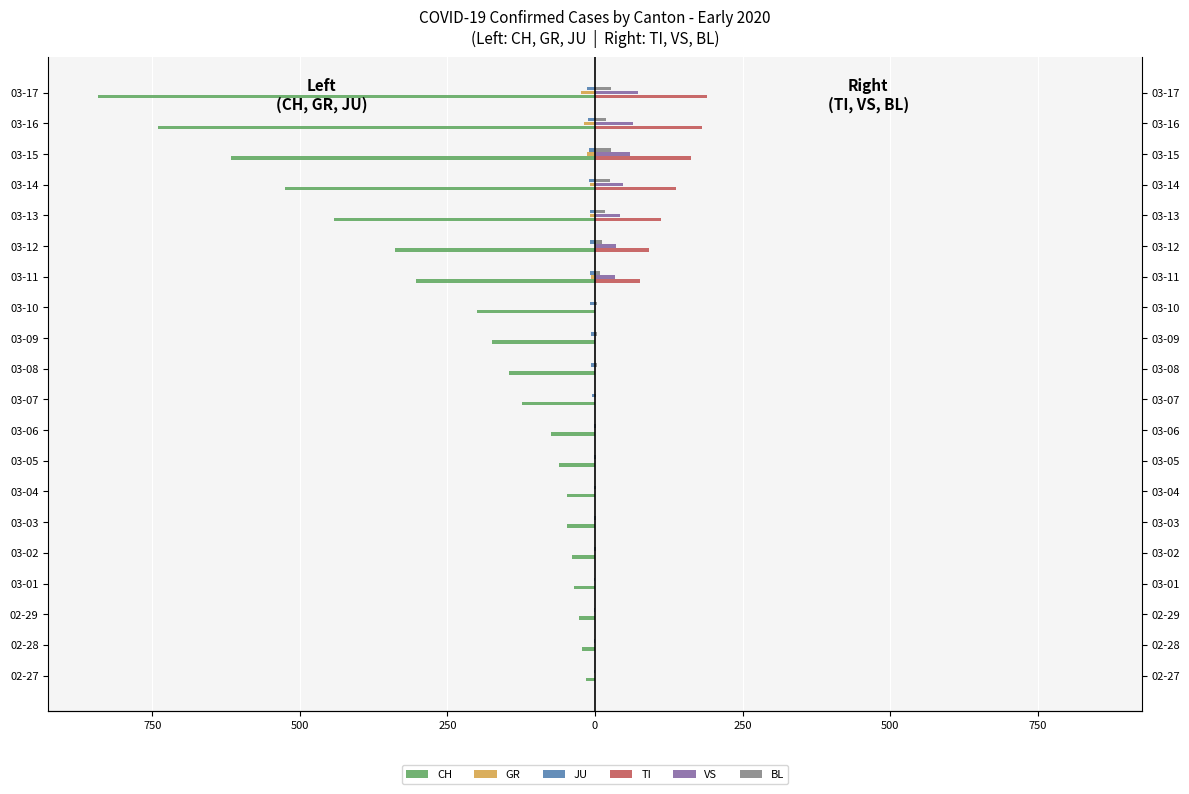

What is the total value across all series at 03-02?

-39